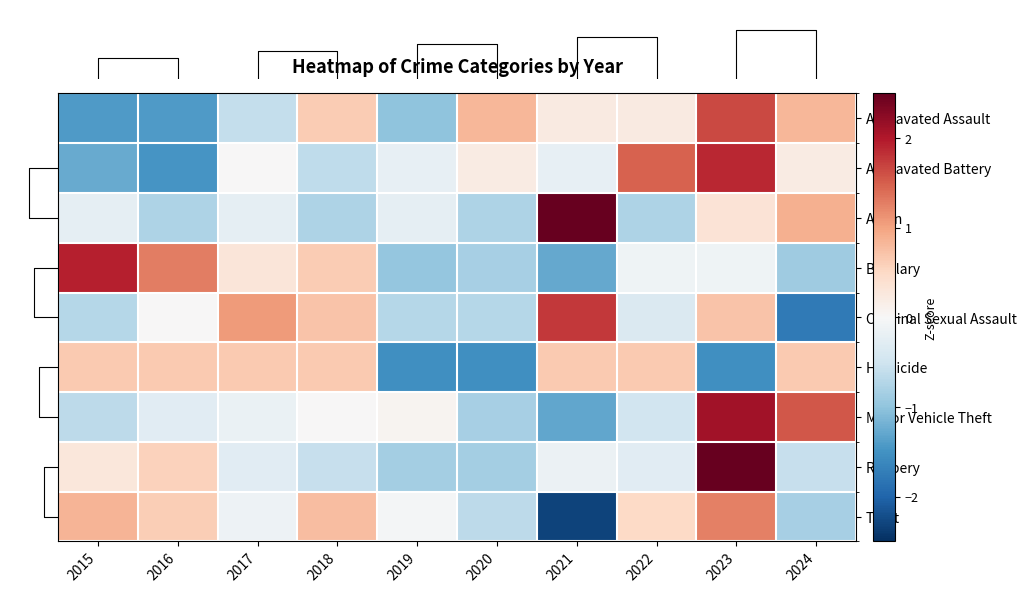

The Motor Vehicle Theft series shows -0.7 at 2022. True or false?

False